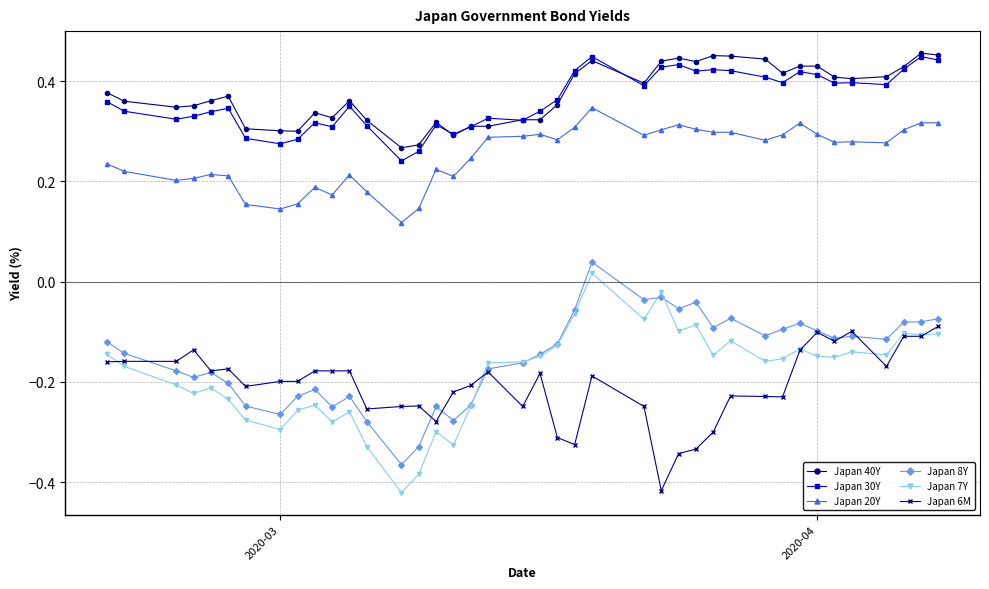

True or false: Japan 8Y and Japan 40Y intersect in this chart.

False